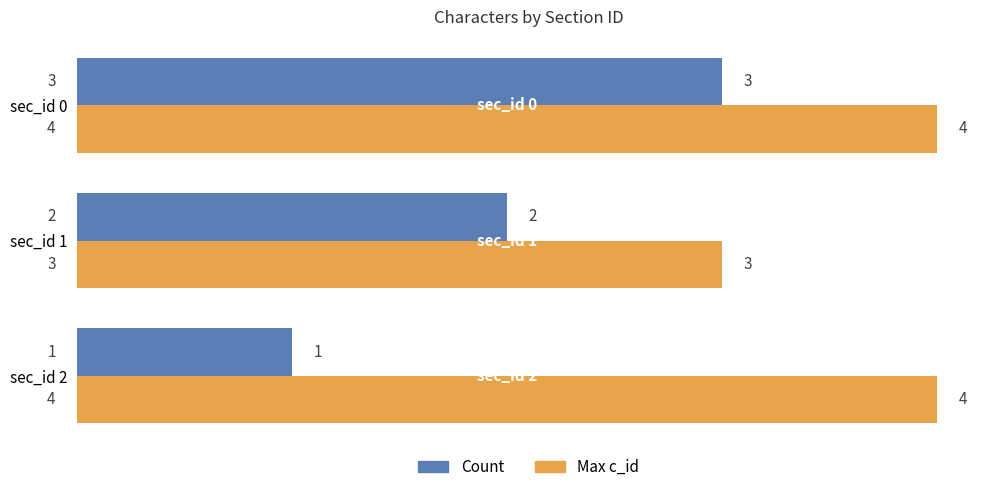

Rank the series by their average value, from lowest to highest.

Count, Max c_id